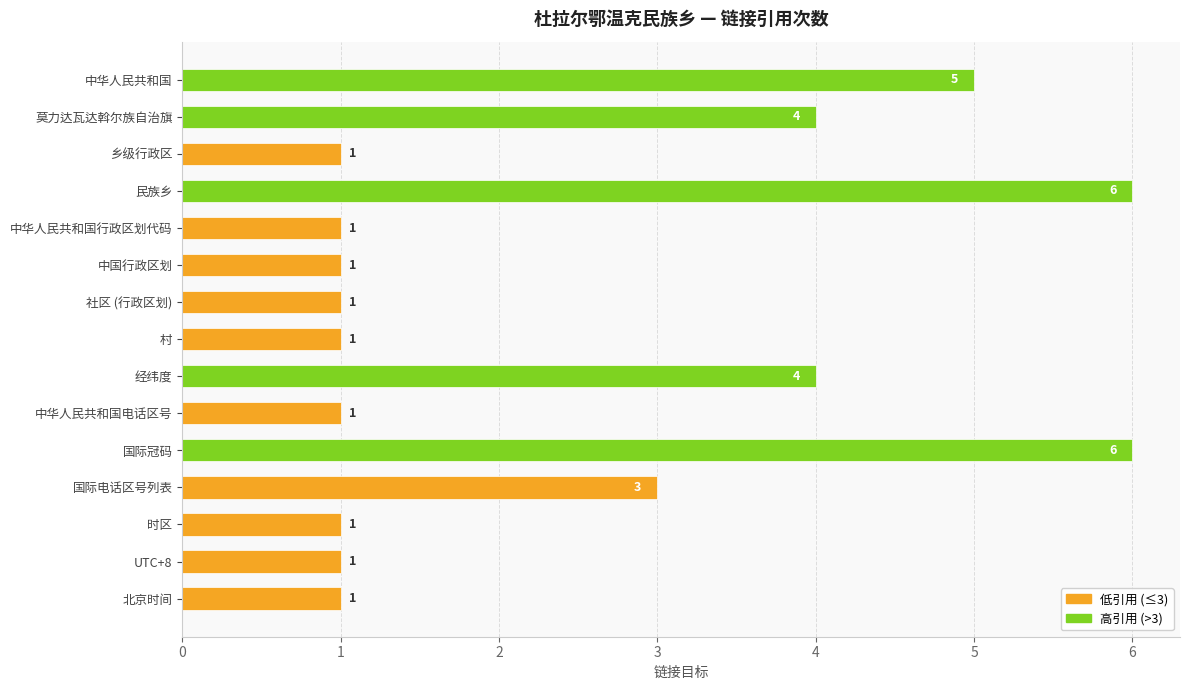

Reading bottom to top, extract all data points from this chart.

北京时间=1	UTC+8=1	时区=1	国际电话区号列表=3	国际冠码=6	中华人民共和国电话区号=1	经纬度=4	村=1	社区 (行政区划)=1	中国行政区划=1	中华人民共和国行政区划代码=1	民族乡=6	乡级行政区=1	莫力达瓦达斡尔族自治旗=4	中华人民共和国=5